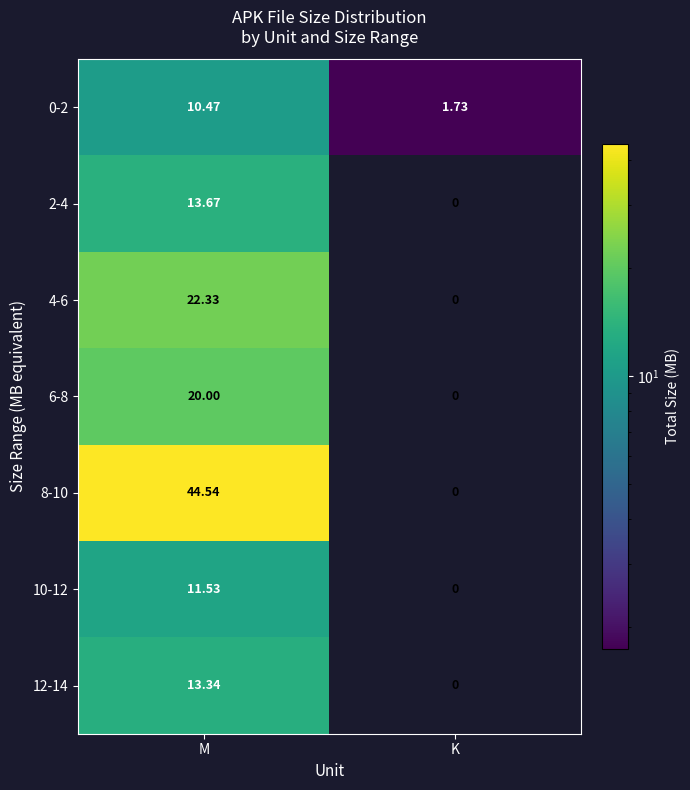

At which label does 0-2 first exceed 10?

M